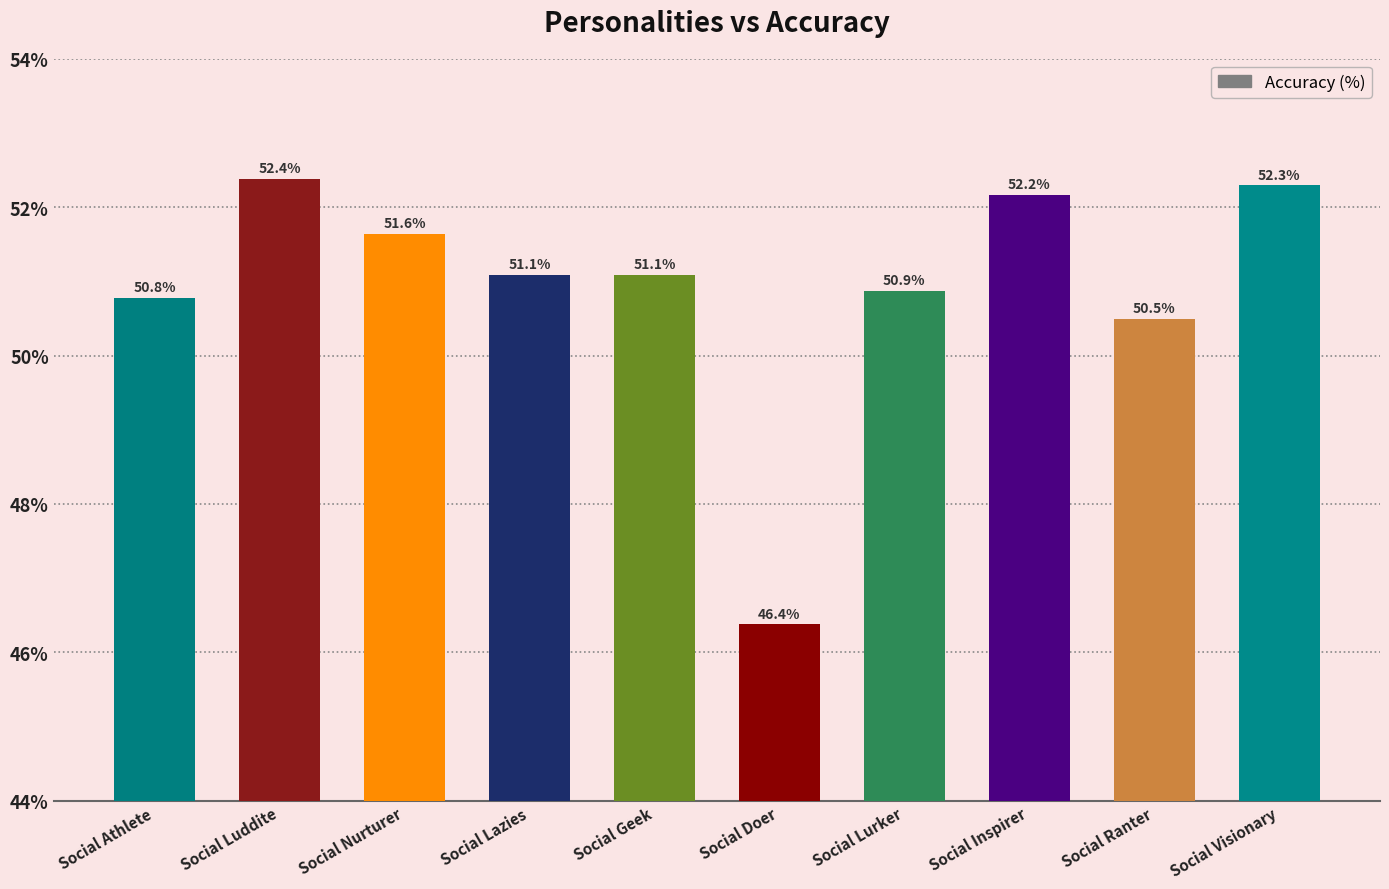

Does the chart contain any negative values?

No